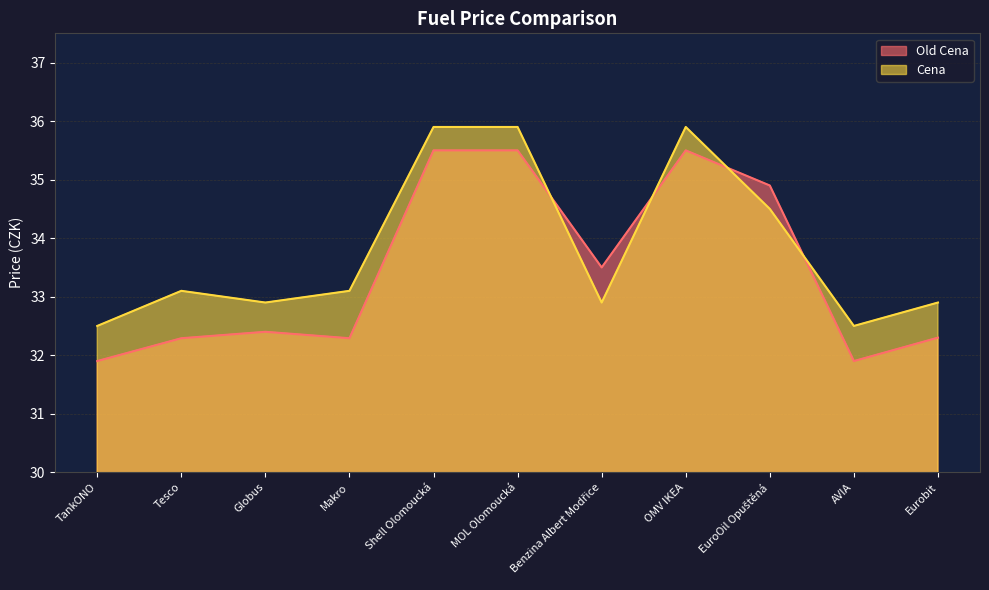

After their last crossing, which series has the higher values: Old Cena or Cena?

Cena